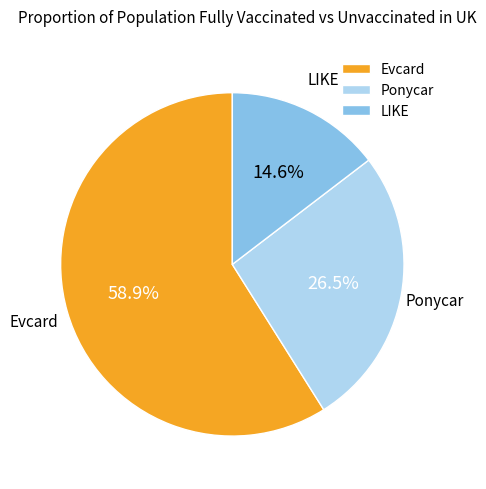

True or false: LIKE accounts for 15% of the total.

True